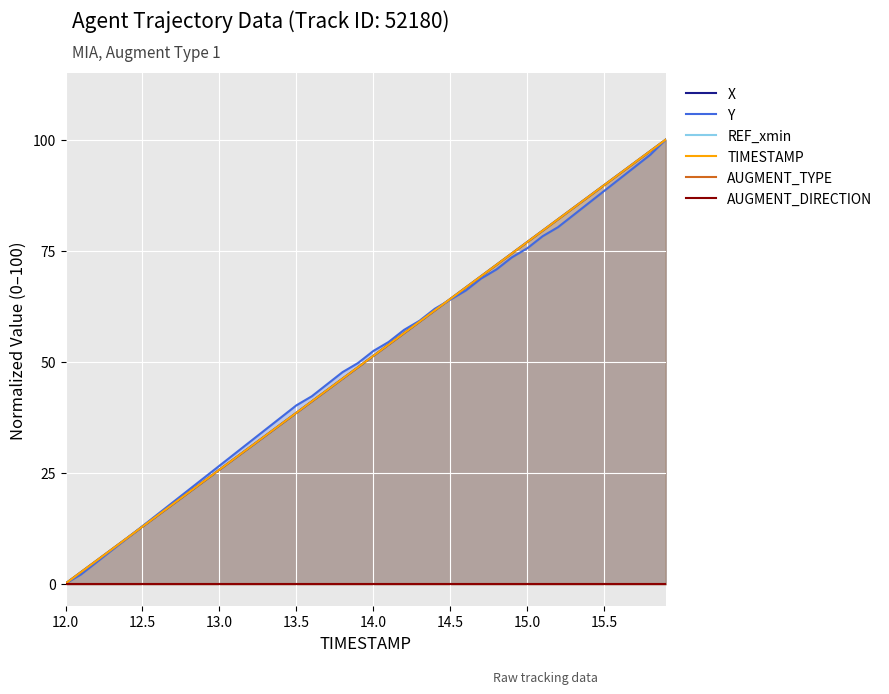

Does the chart display data point markers on the line(s)?

No